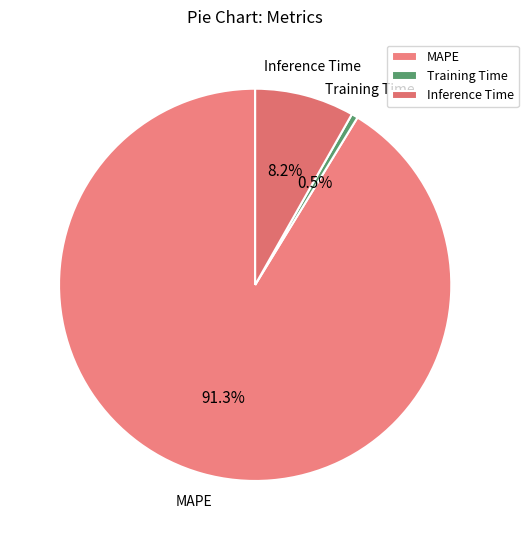

Which category has the biggest portion of the pie?

MAPE